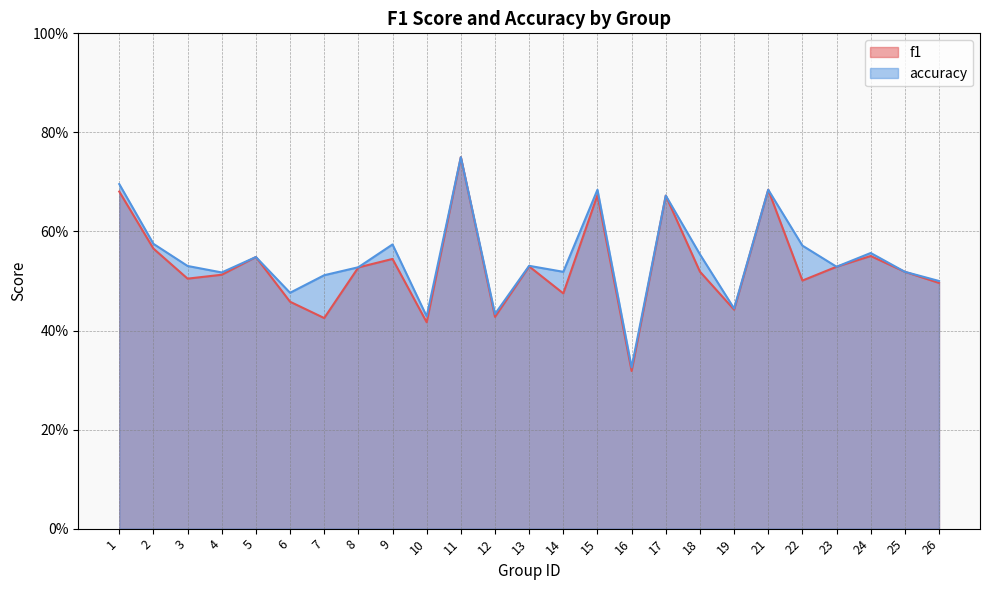

How many lines are shown in the chart?

2